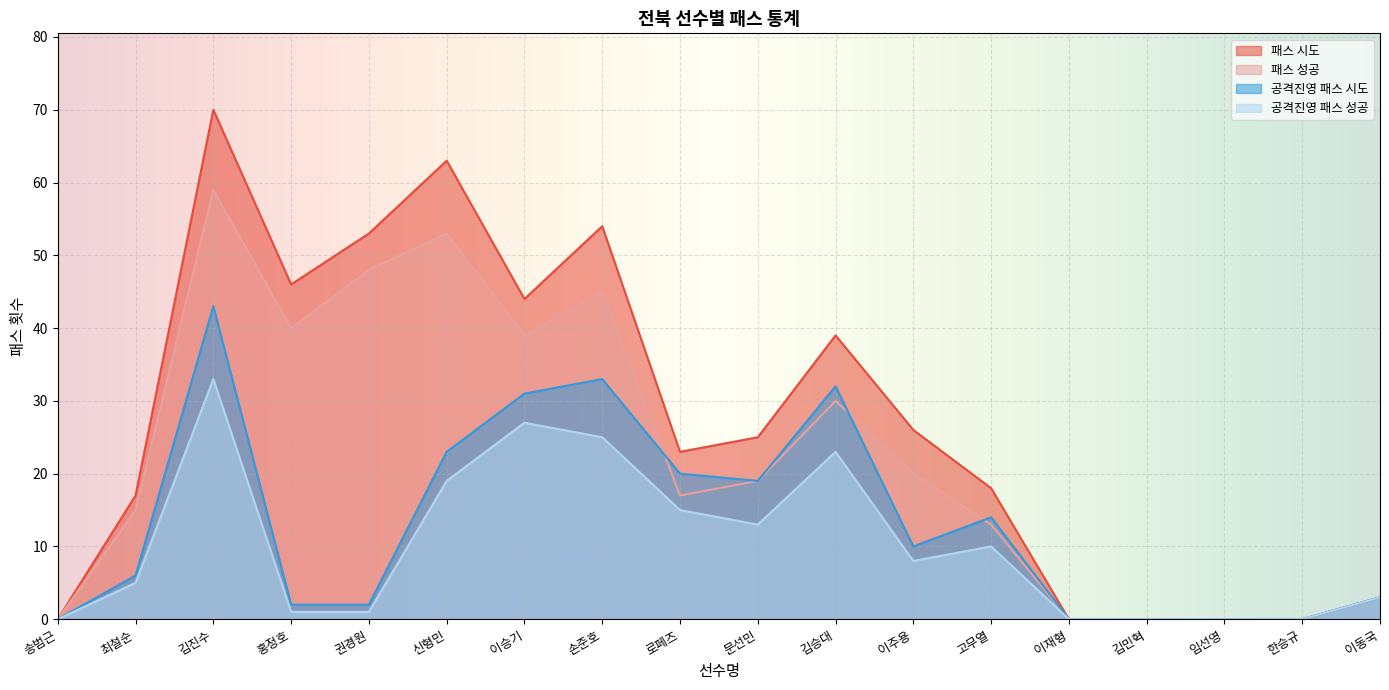

Does the chart display data point markers on the line(s)?

No